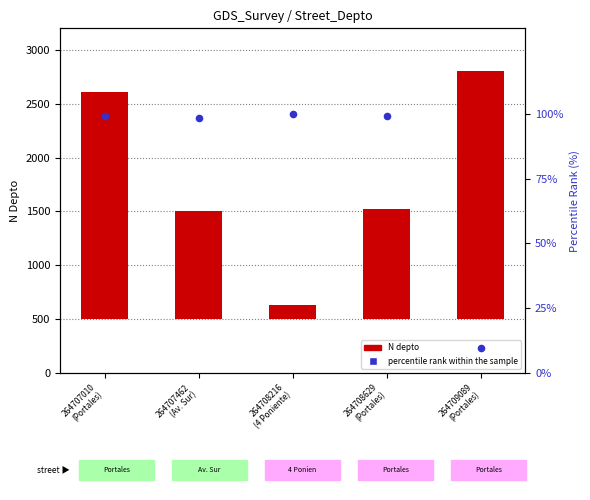

What are all the series names shown in the legend?

N depto (count), percentile rank within the sample